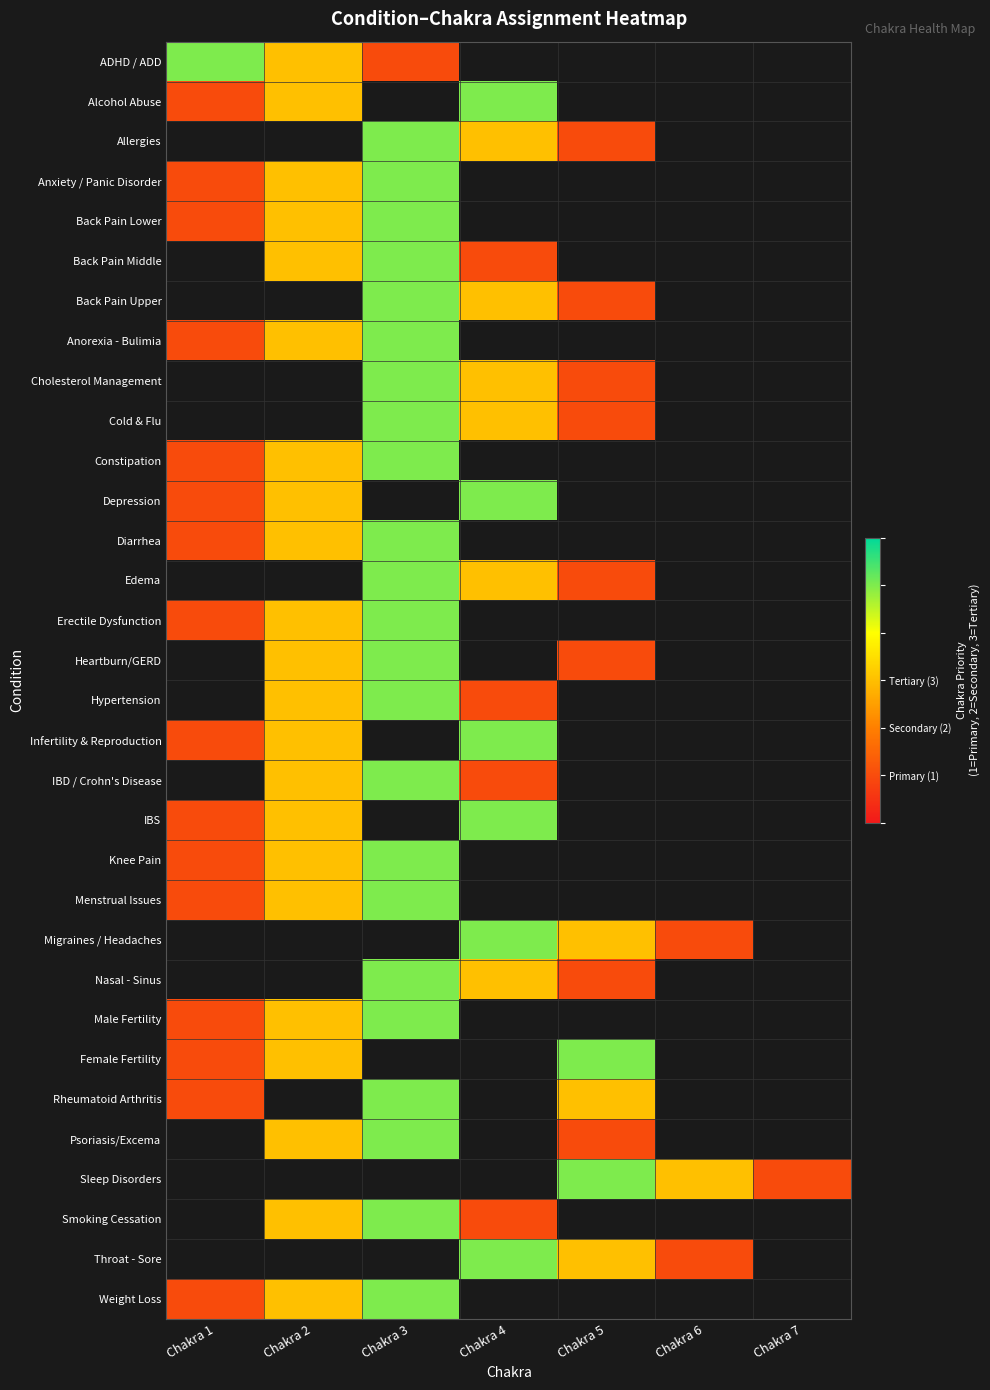

How many categories are shown in the chart?

7